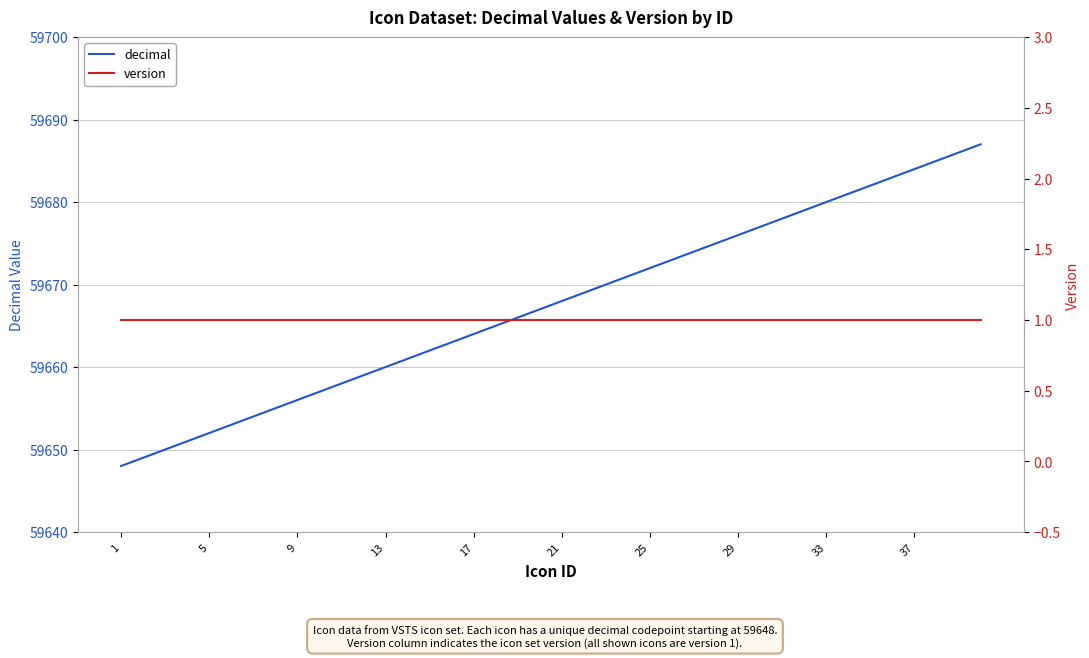

Does the chart have visible grid lines?

Yes